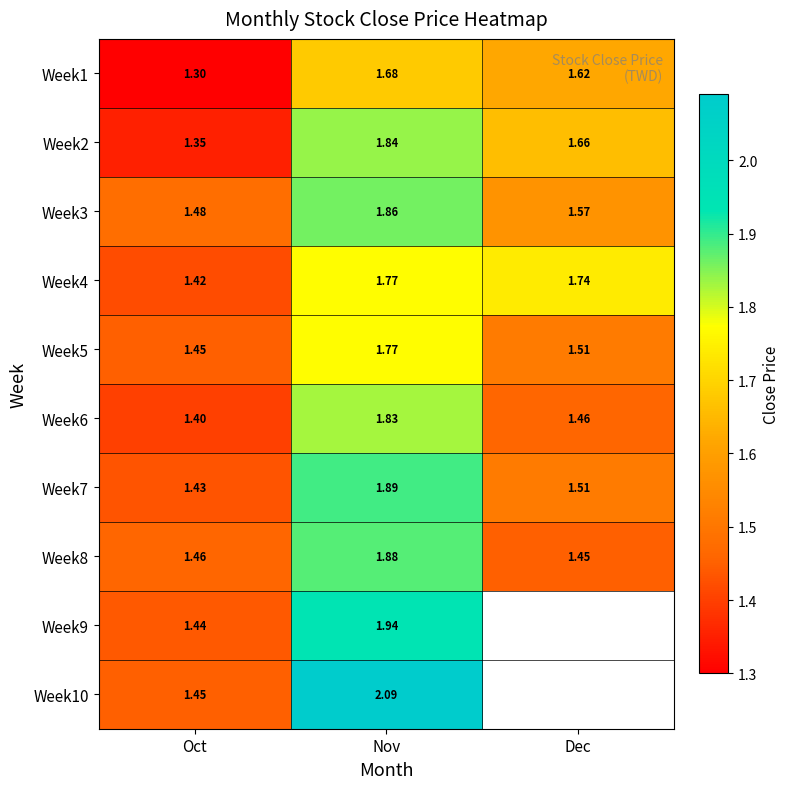

How many Week8 values are between 1 and 2?

3